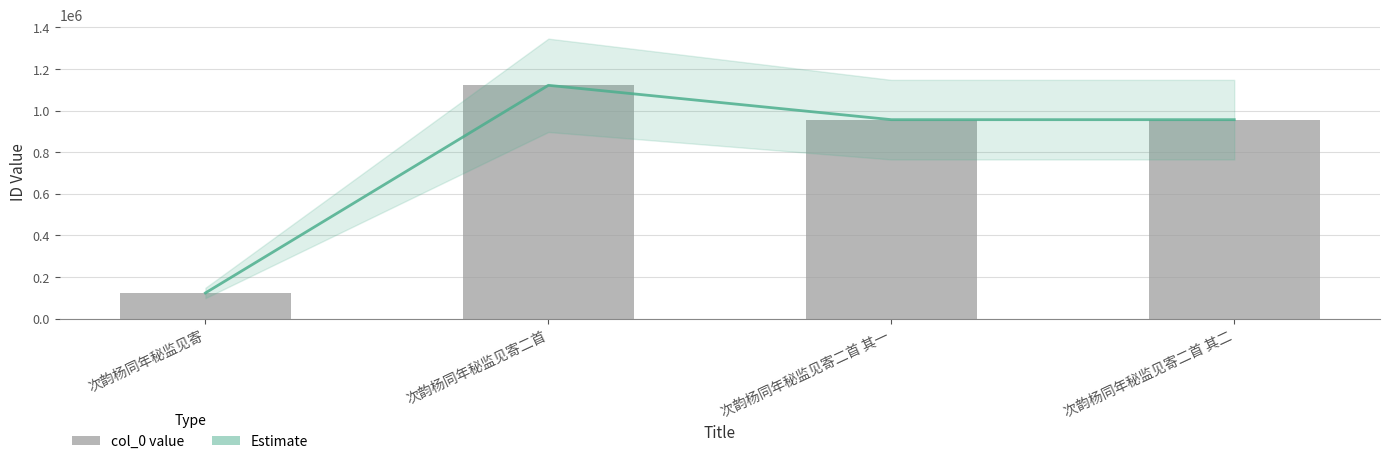

Does the chart contain stacked bars?

No